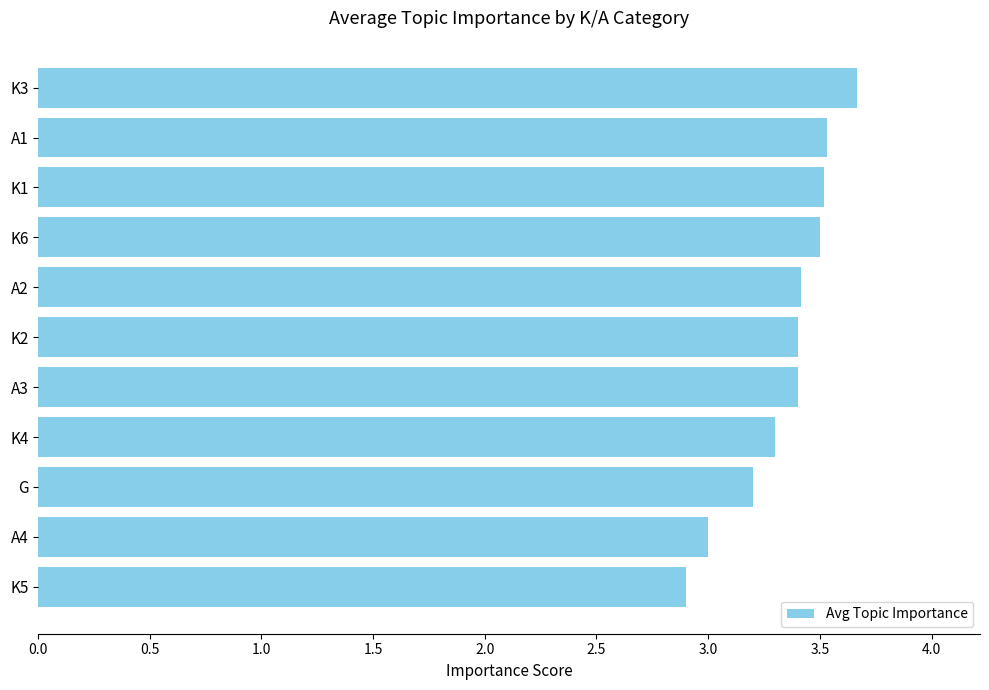

What is the difference between the second highest and second lowest values?

0.5